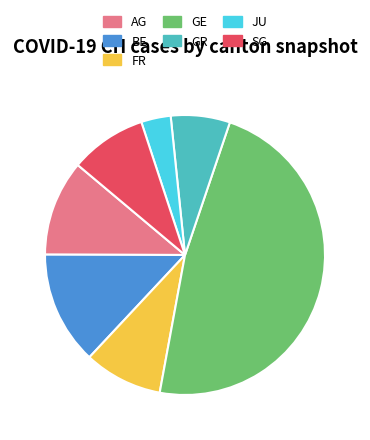

Which has a higher value, SG or AG?

AG